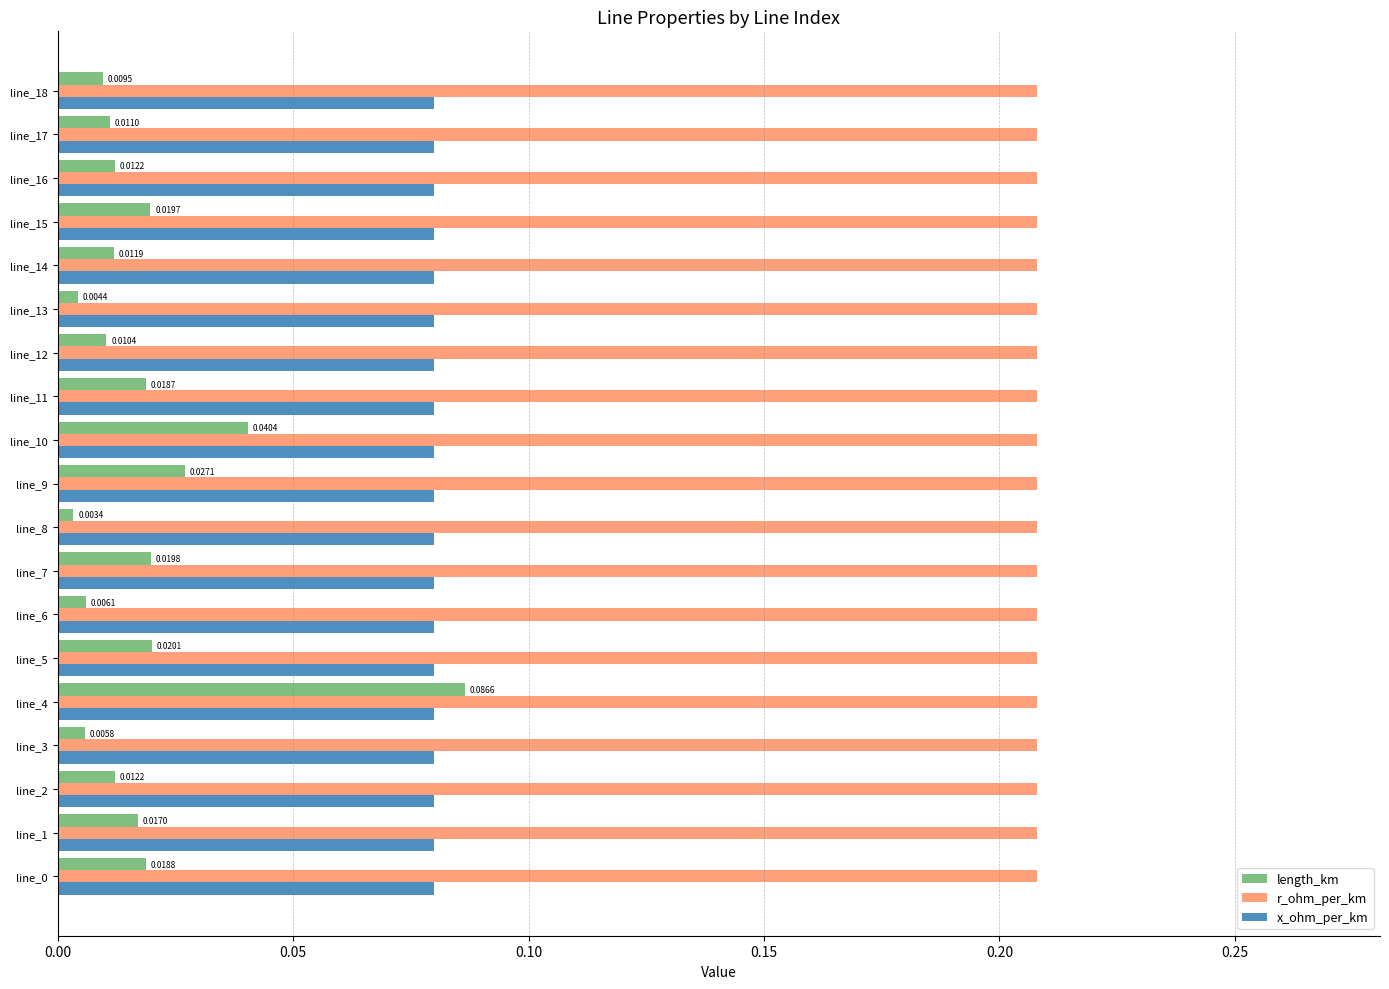

Which series has the widest spread of values?

length_km